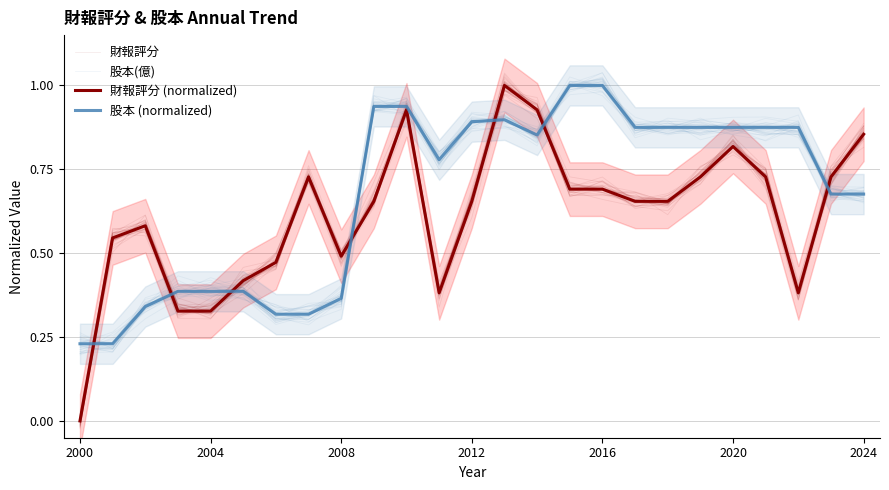

List the series in order of their peak value, lowest first.

財報評分, 財報評分 (normalized), 股本 (normalized), 股本(億)